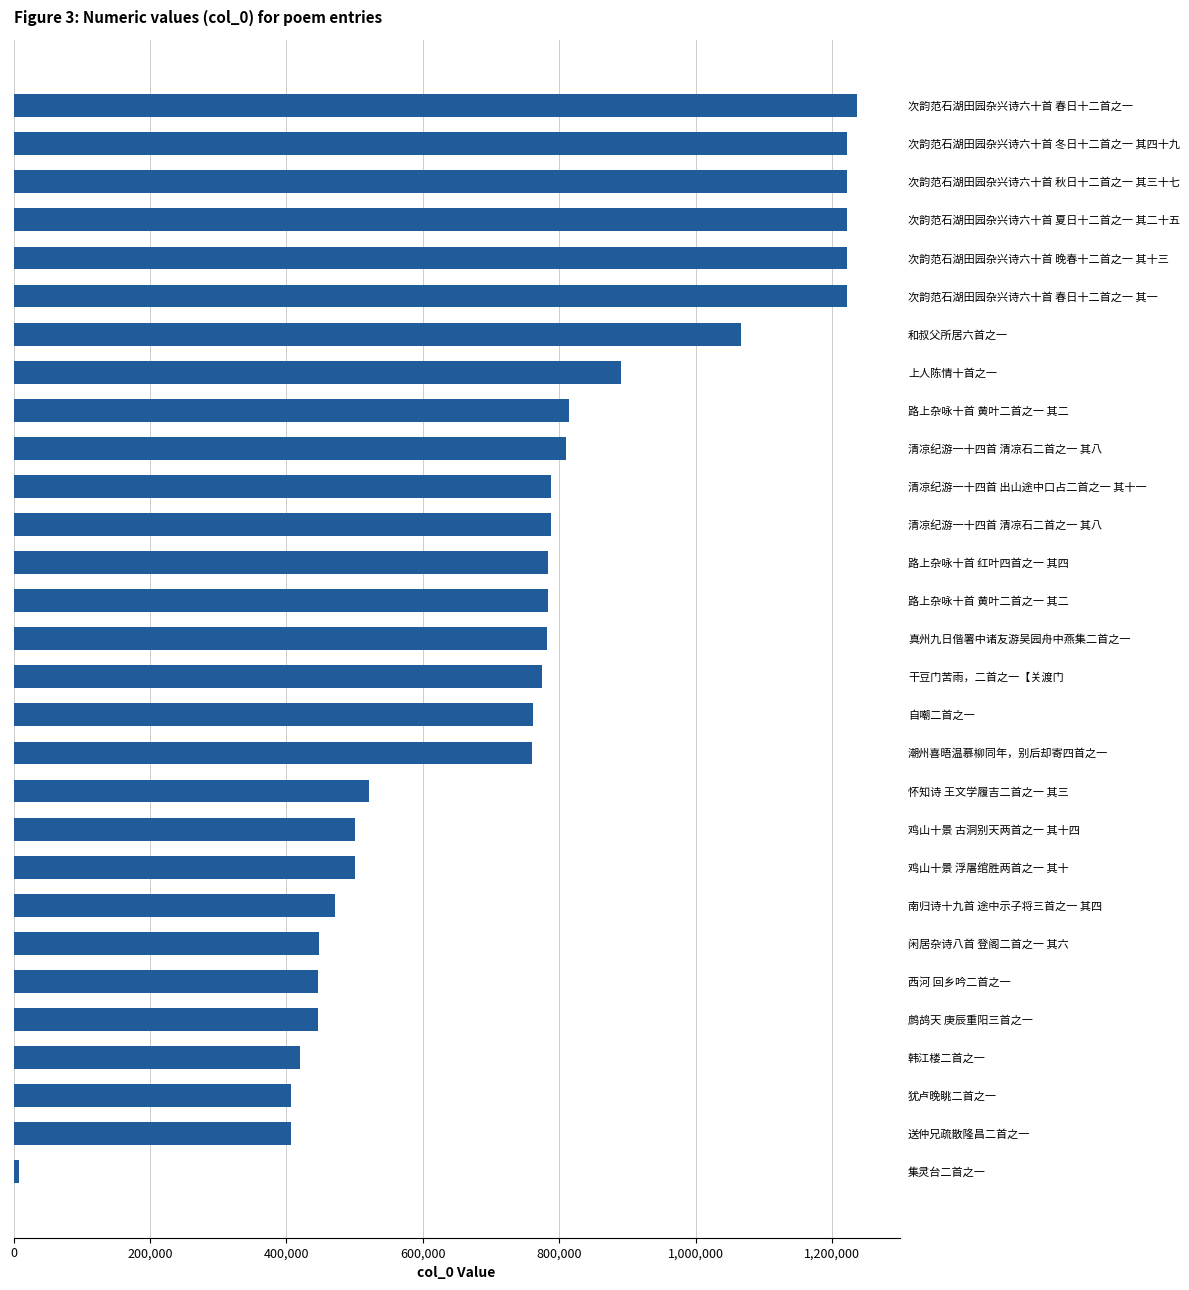

How many values are below 782673?

14